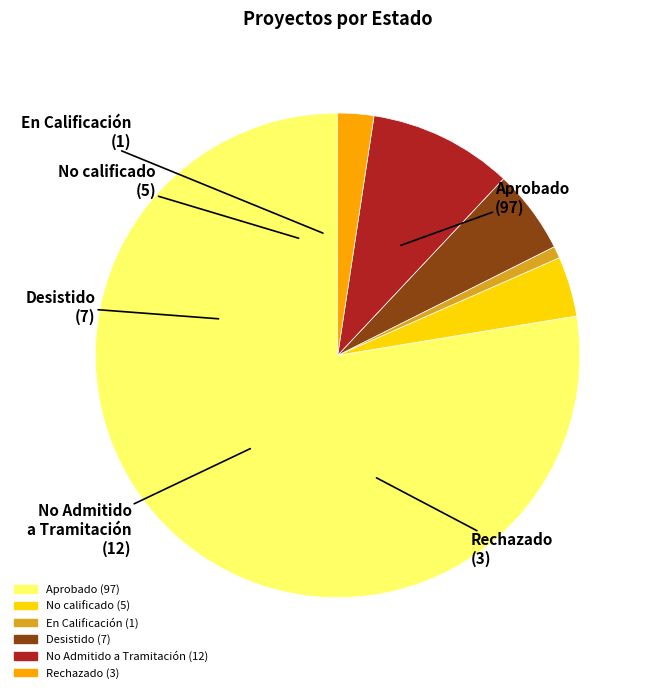

Is there a majority slice in this chart?

Yes